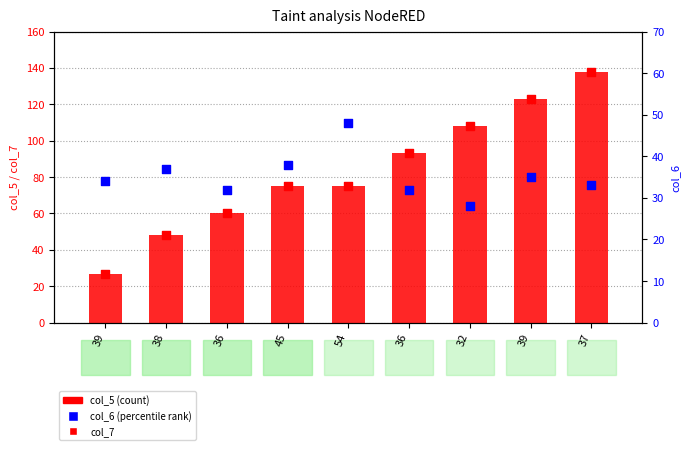

Which series has the largest total across all categories?

col_5